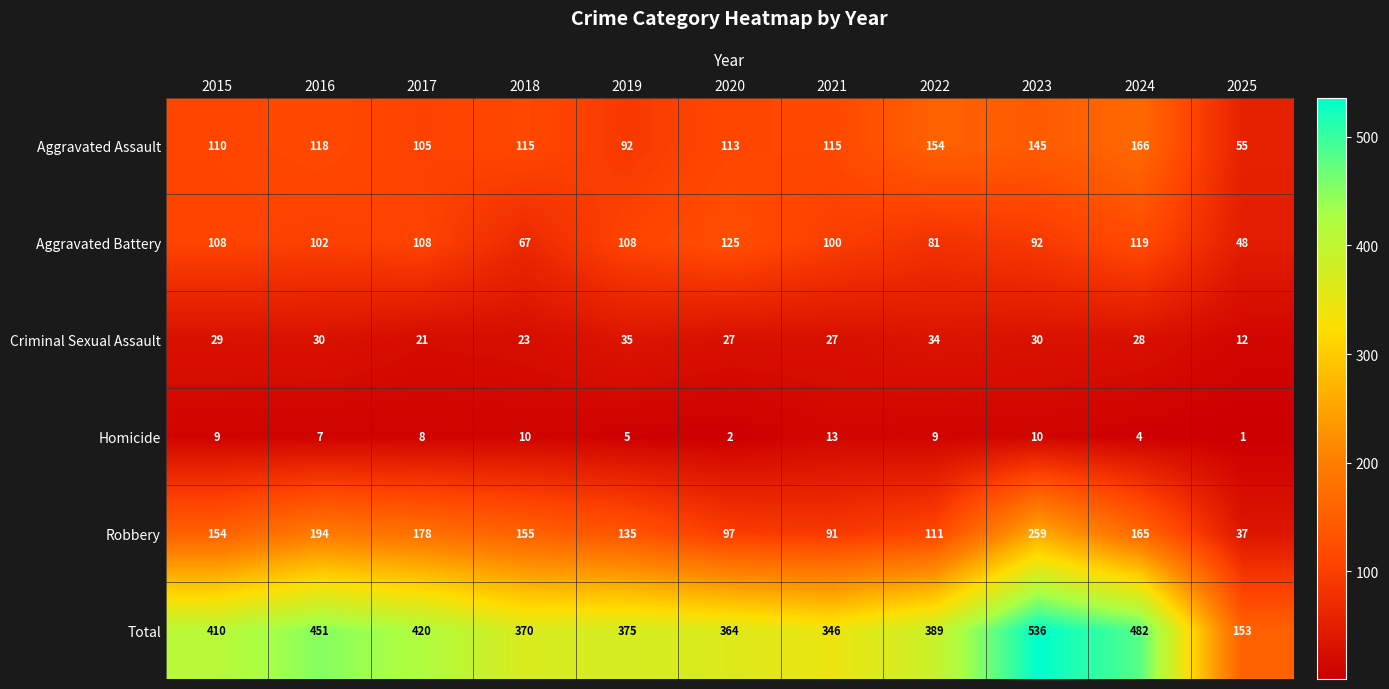

At which label does Total reach its peak?

2023